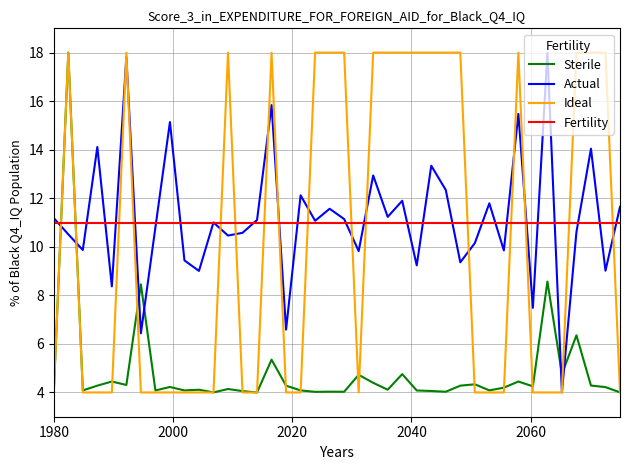

What is the lowest value of the Fertility series?

11.0